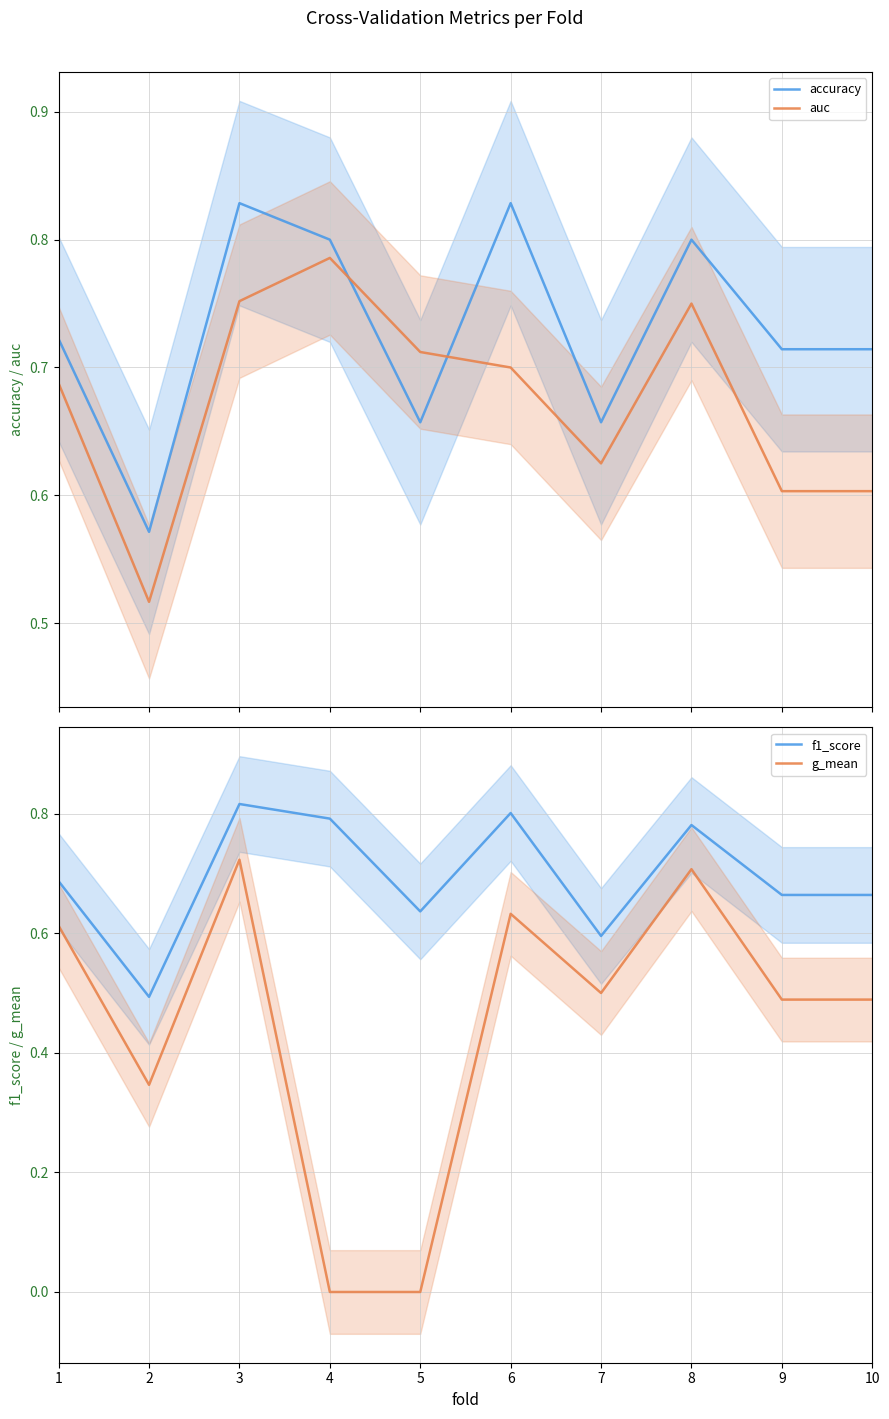

How many times do auc and accuracy cross each other?

2